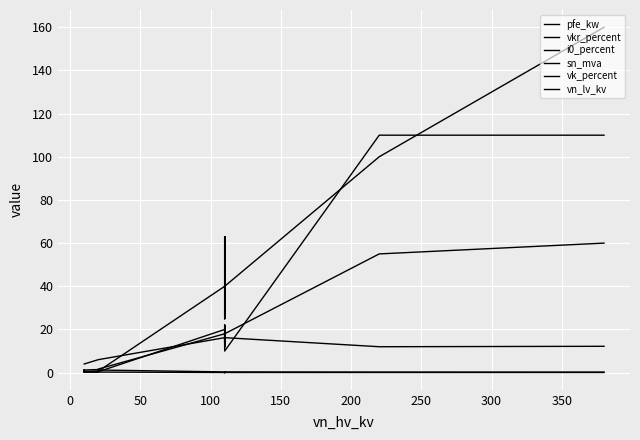

Which label corresponds to the smallest value in the chart?

300